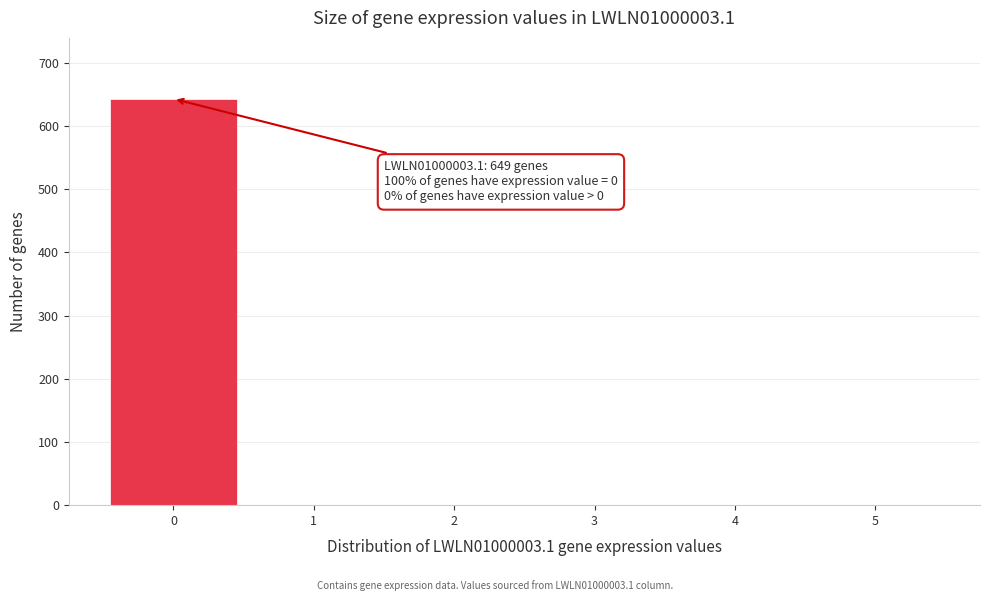

Over which range of the x-axis is the bar tallest?

-0.5 to 0.5